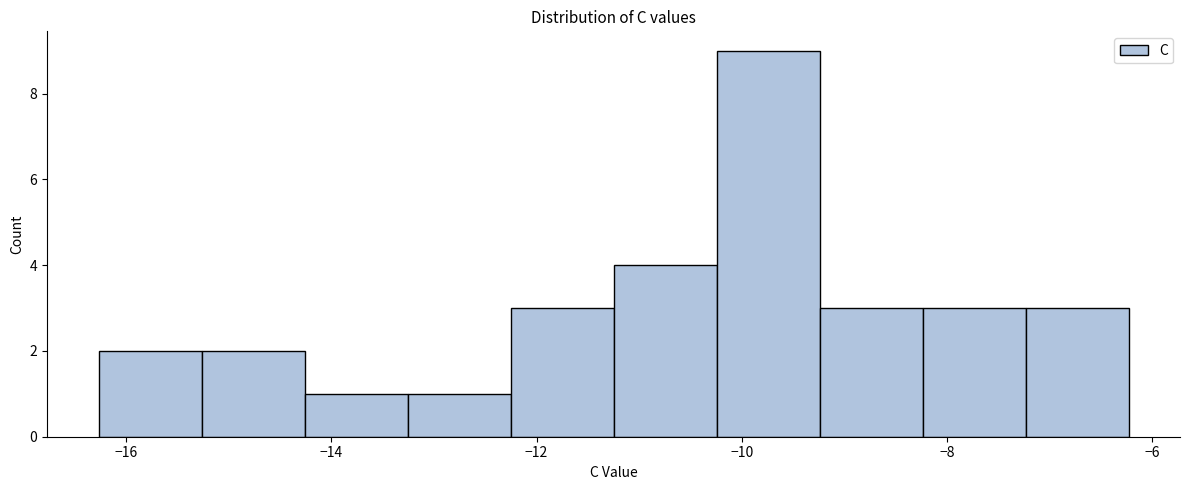

Reading left to right, transcribe this chart: for each bar, give the range it covers on the x-axis and its height. Neither the bar edges nor the heights are printed on the chart, so give them approximately, as read against the axes.

-16.2 to -15.2: 2
-15.2 to -14.2: 2
-14.2 to -13.2: 1
-13.2 to -12.2: 1
-12.2 to -11.2: 3
-11.2 to -10.2: 4
-10.2 to -9.2: 9
-9.2 to -8.2: 3
-8.2 to -7.2: 3
-7.2 to -6.2: 3